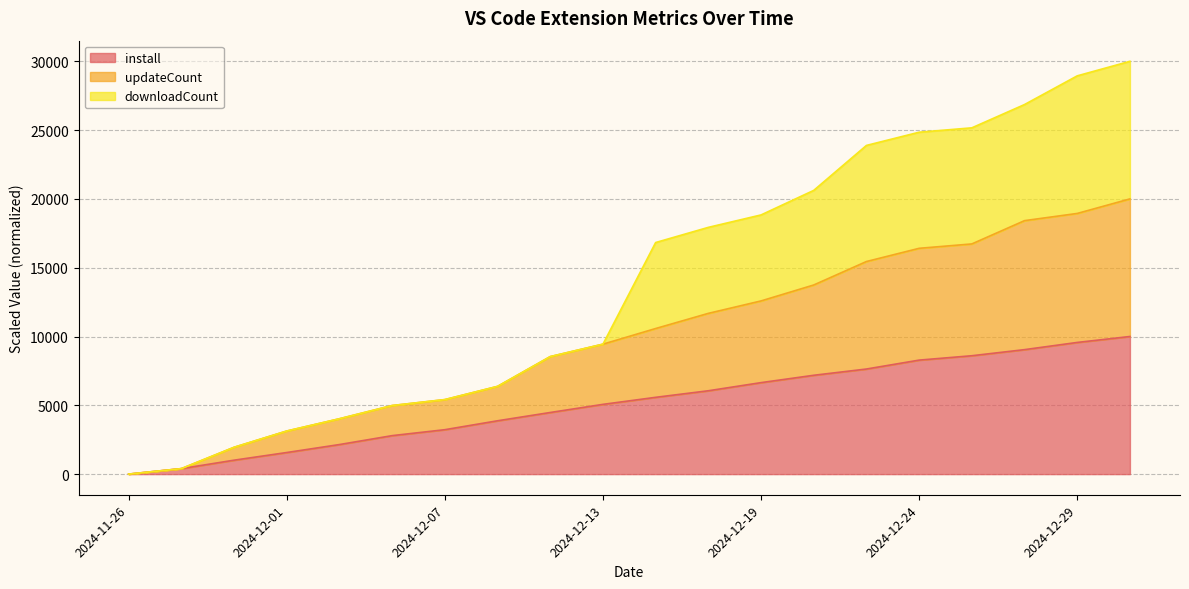

What is the difference between the updateCount values at 2024-12-13 and 2024-11-27?

9045.5